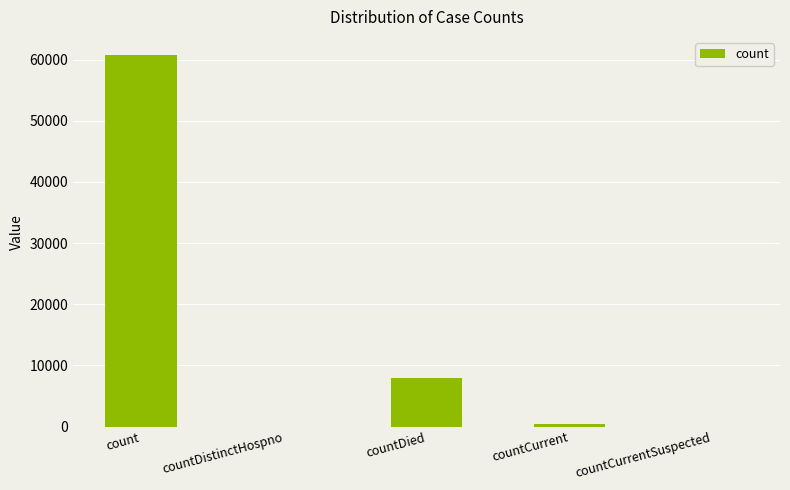

Which label corresponds to the largest value in the chart?

count